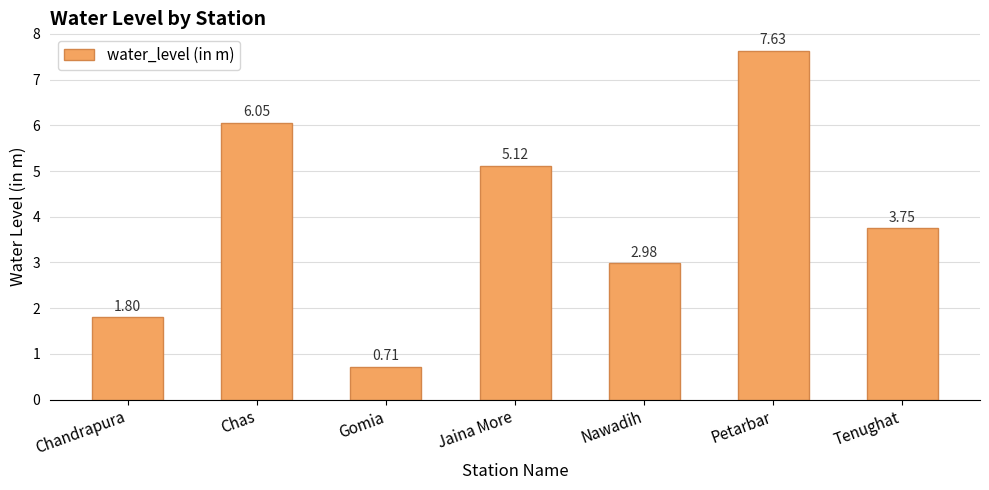

Does the chart contain stacked bars?

No